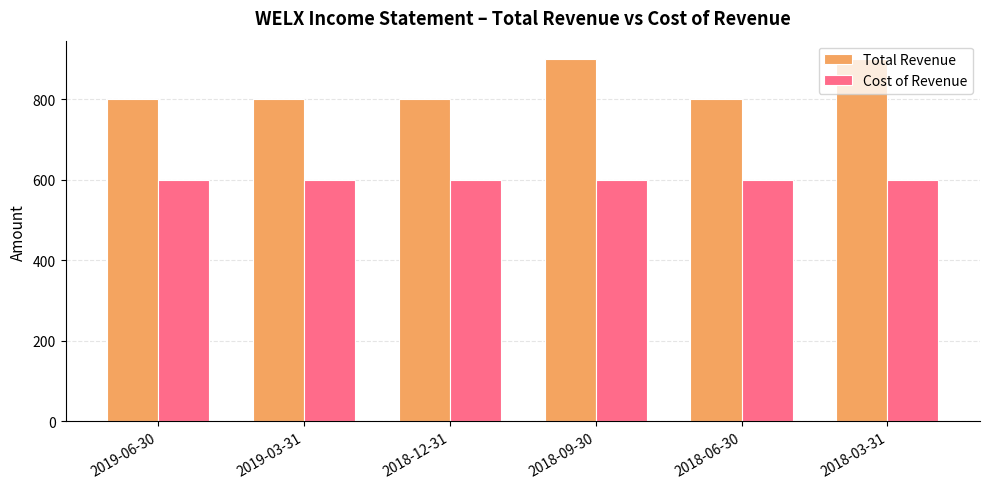

Reading left to right, what are all the values shown in this chart?

Total Revenue: 800	800	800	900	800	900
Cost of Revenue: 600	600	600	600	600	600